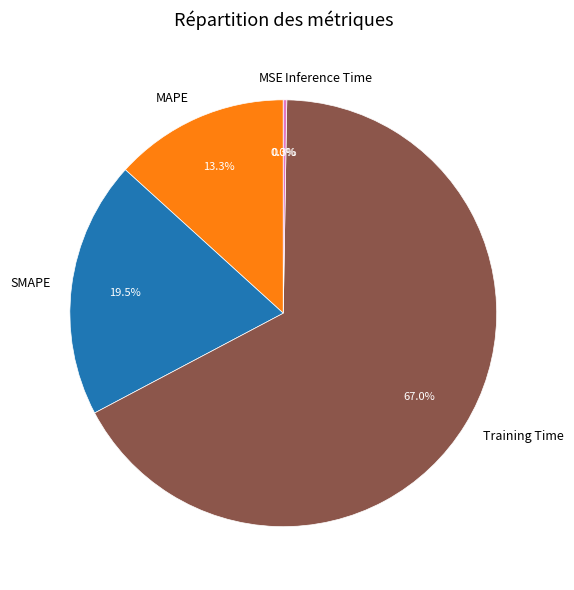

Does any single category account for the majority?

Yes